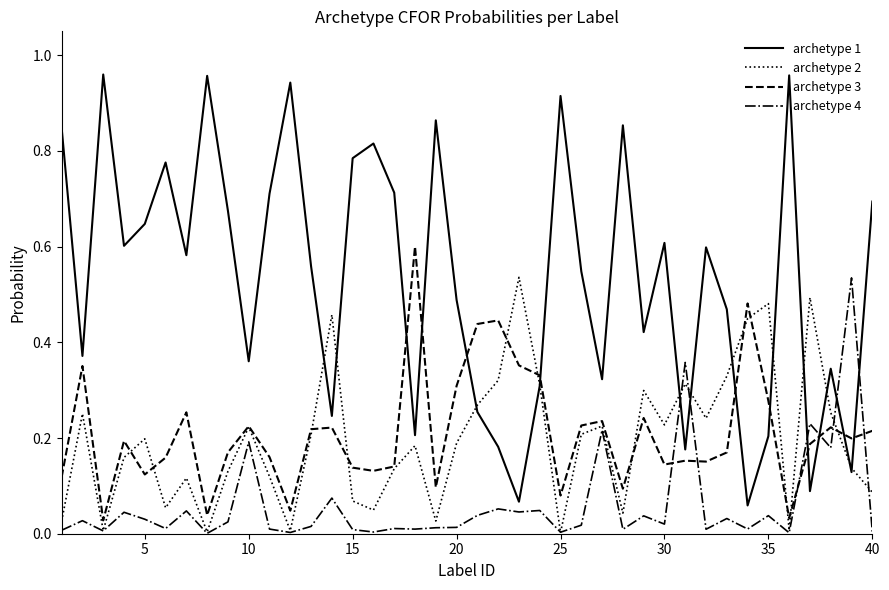

Which series ends up on top after the final intersection of archetype 4 and archetype 1?

archetype 1